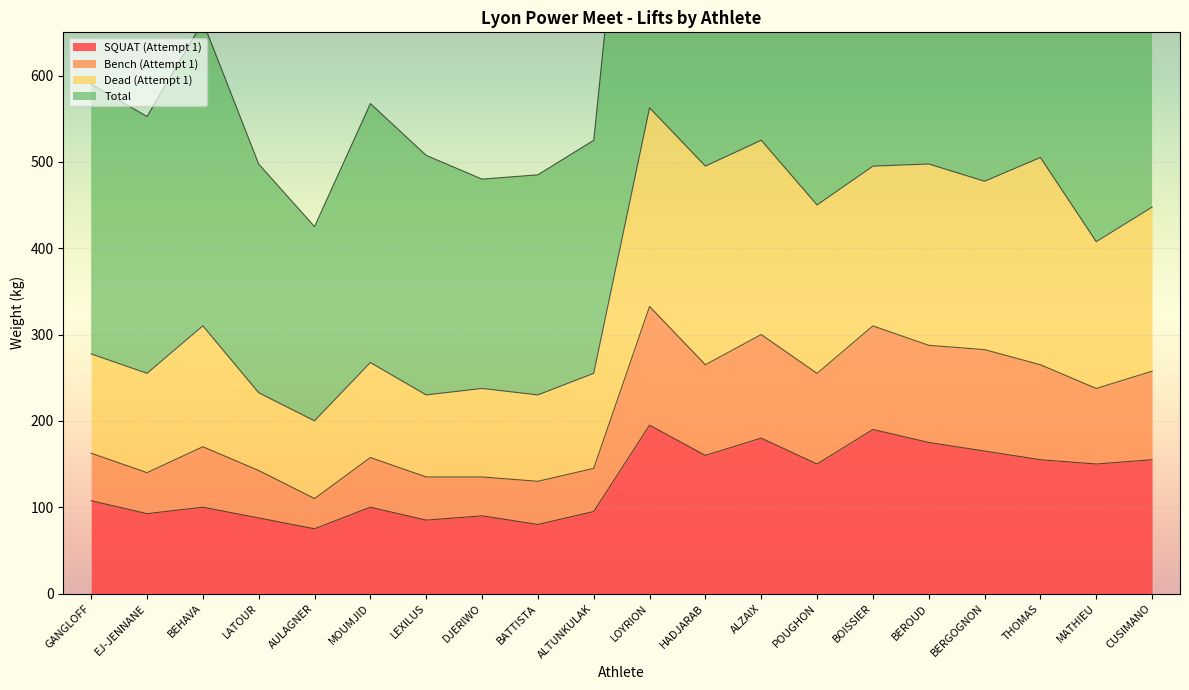

How many lines are shown in the chart?

4